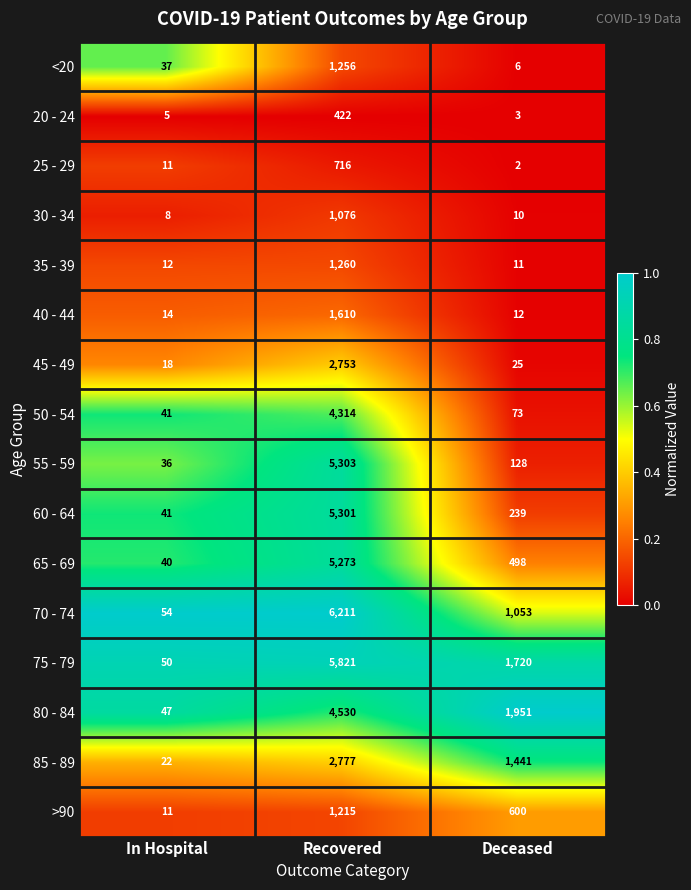

What is the average value of the 40 - 44 series?

545